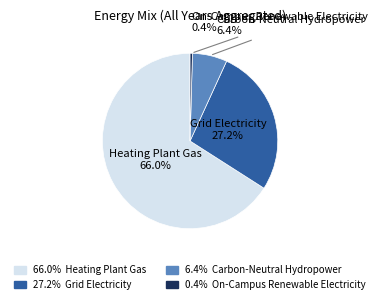

Does any single category account for the majority?

Yes